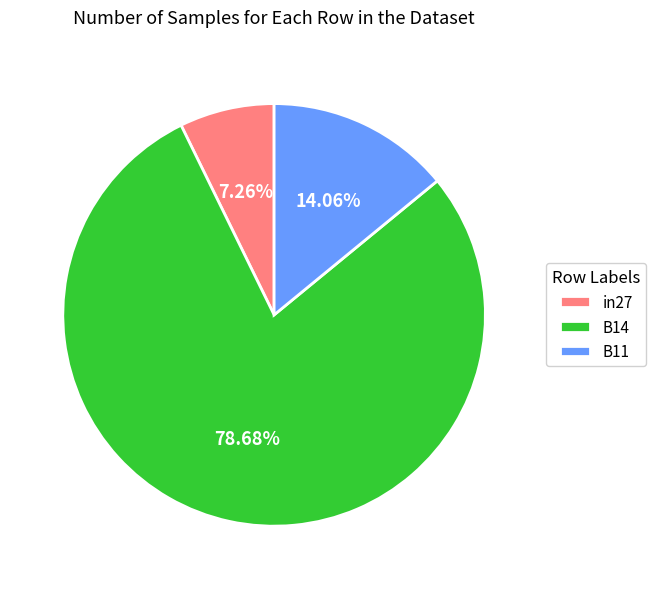

Combined, do B14 and in27 account for over 50%?

Yes